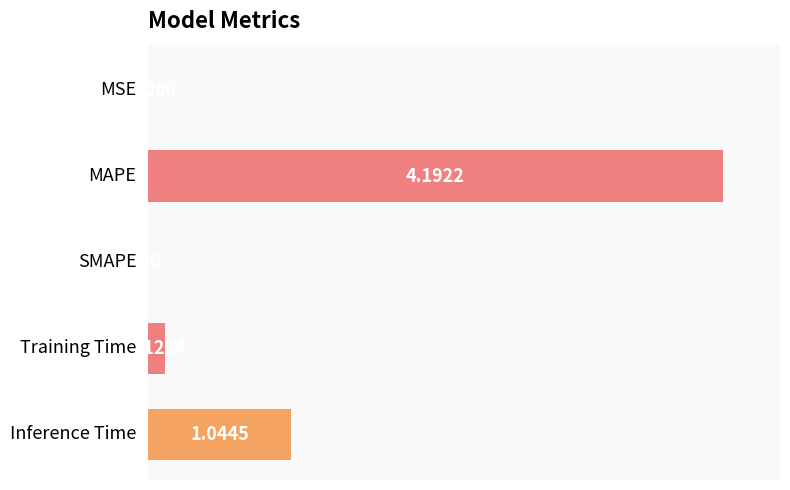

List the labels in order of value, smallest first.

SMAPE, MSE, Training Time, Inference Time, MAPE